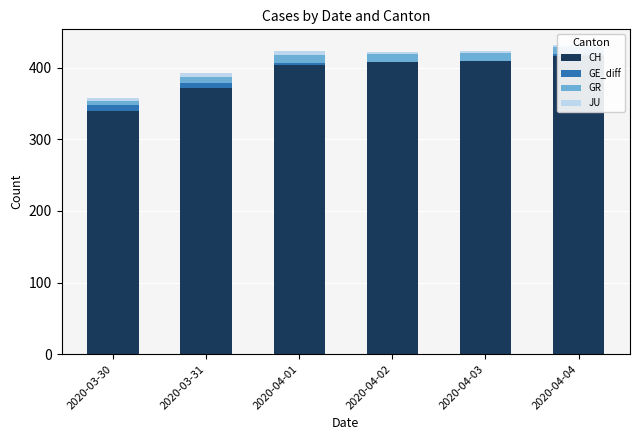

What is the value of the CH bar at the 4th from the left?

408